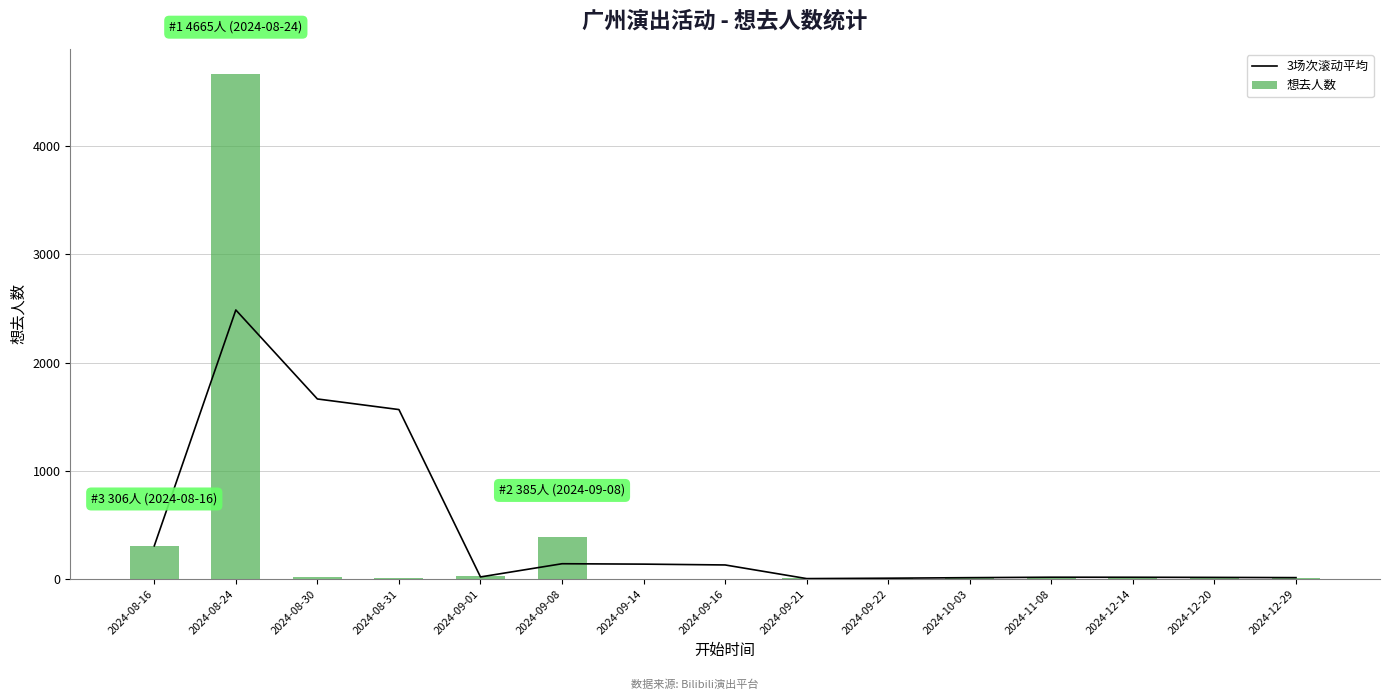

At which category is the sum across all series the highest?

2024-08-24